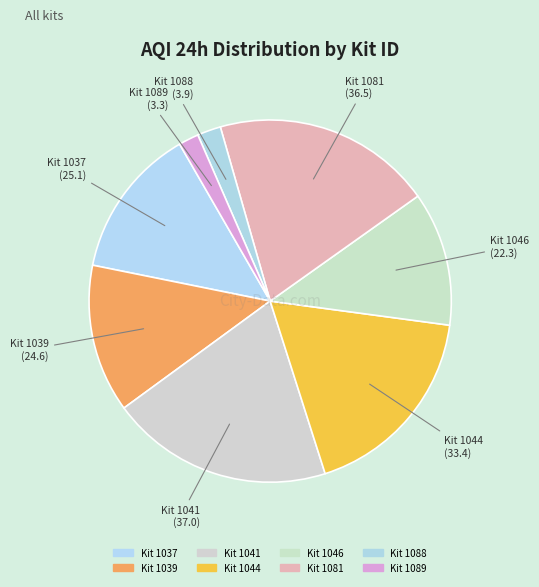

How many segments does this pie chart have?

8